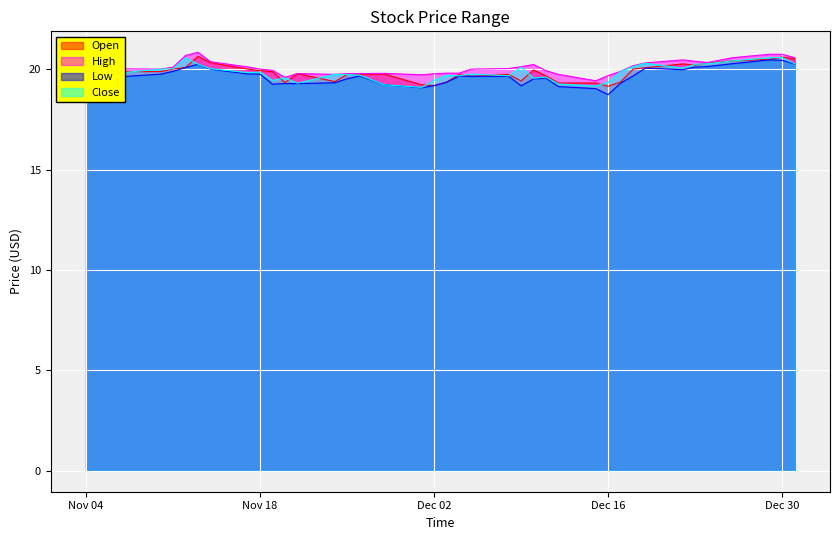

What is the lowest value of the Low series?

18.7